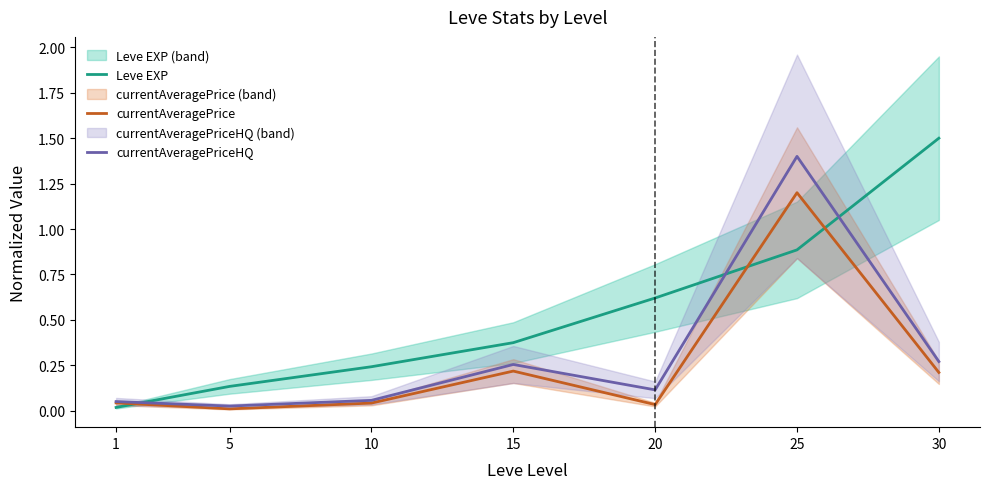

At which category does currentAveragePriceHQ reach its first local peak?

15